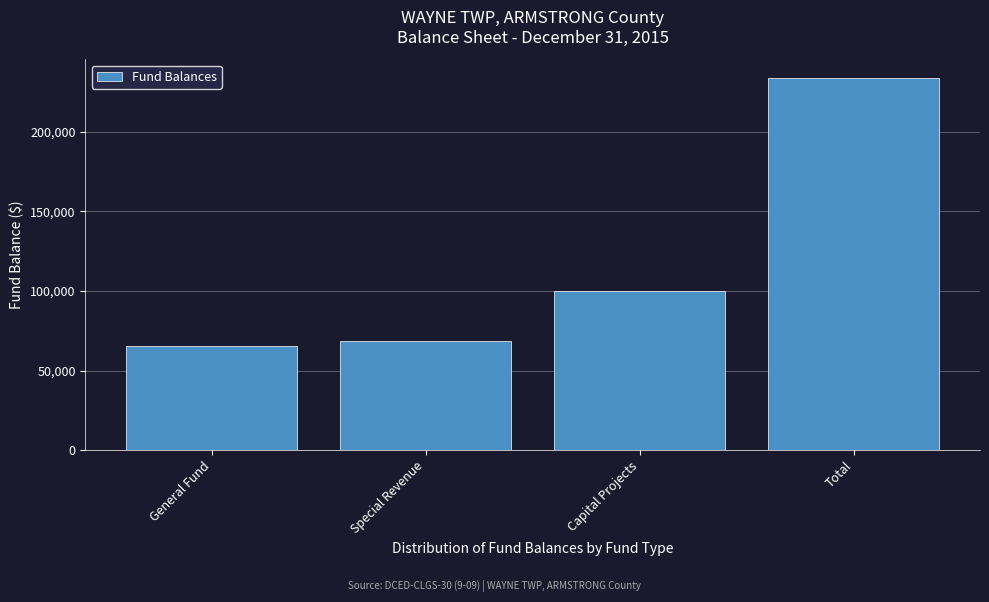

Reading left to right, list all the values displayed in this chart.

65494	68525	99676	233695